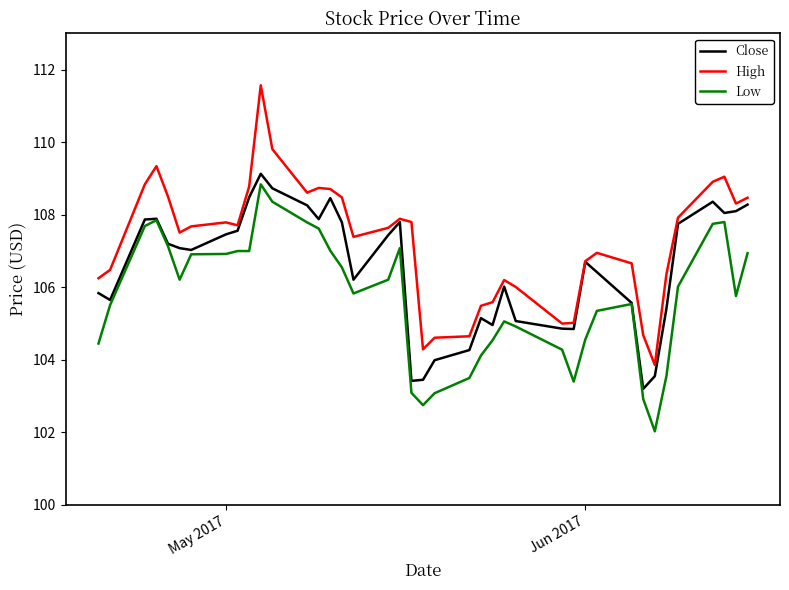

Rank the series by their maximum value, from lowest to highest.

Low, Close, High